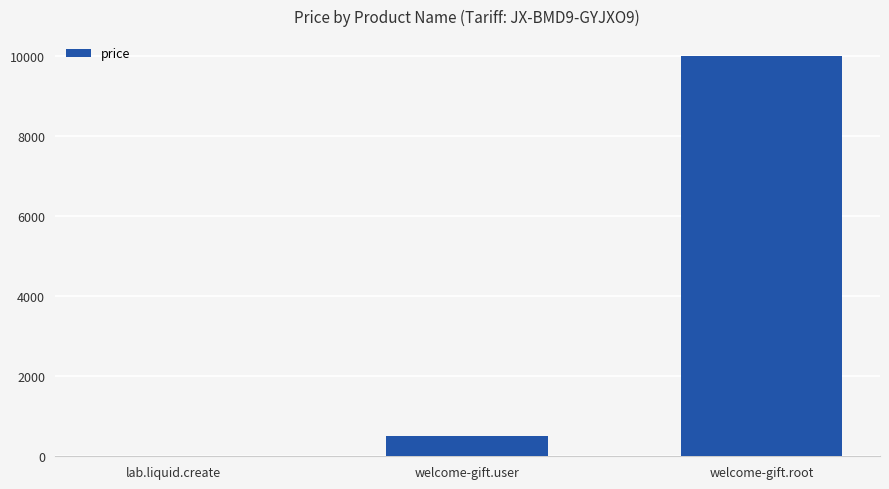

What is the sum of all values?

10510